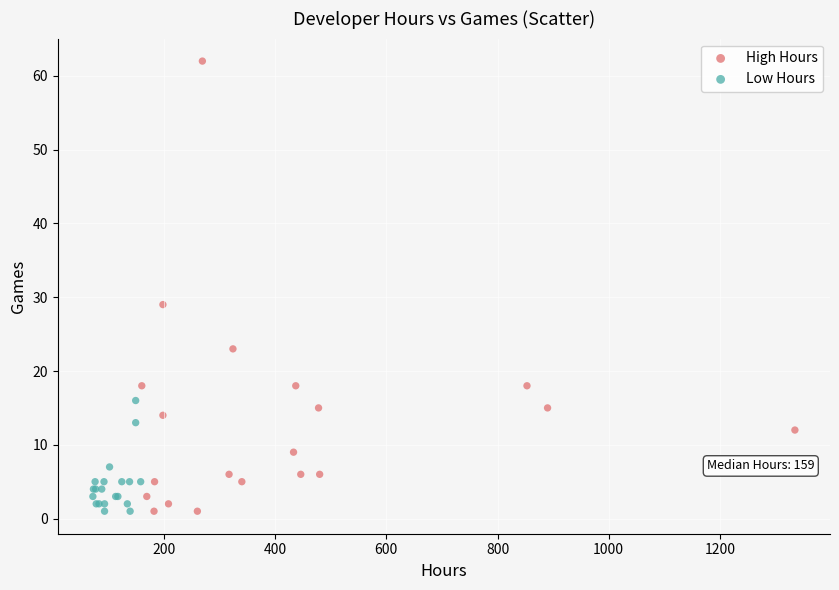

Which series has the widest spread of Y values?

High Hours